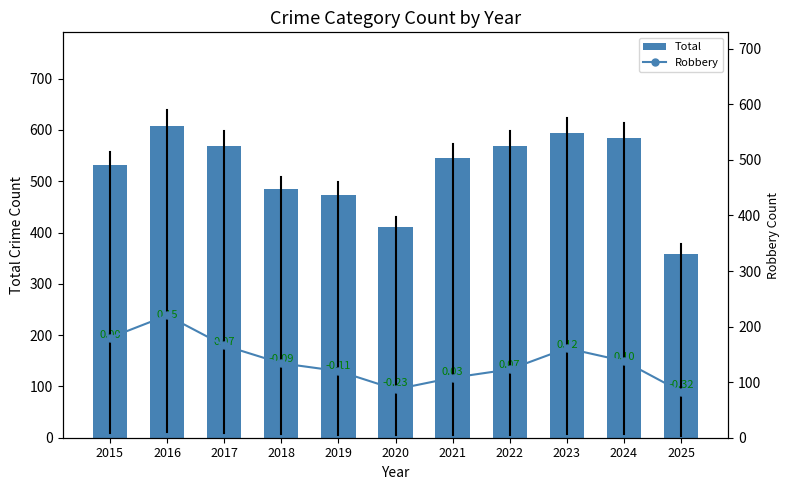

At which category does the chart reach its peak across all series?

2016